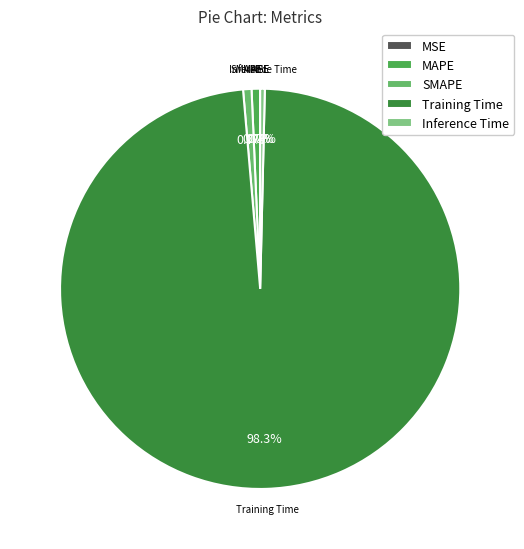

What percentage do Inference Time and MAPE together represent?

1.1%